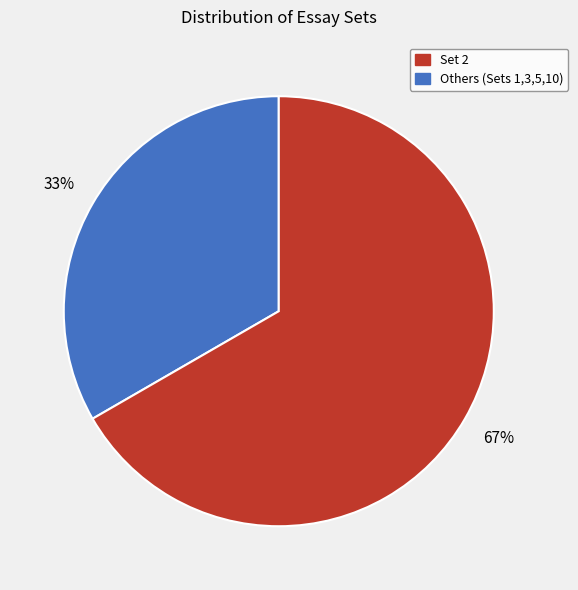

Does any single category account for the majority?

Yes